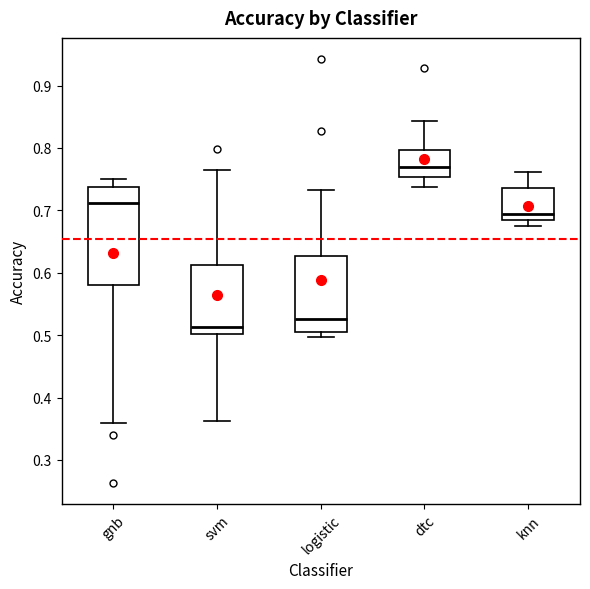

Which box's median line is the lowest?

svm